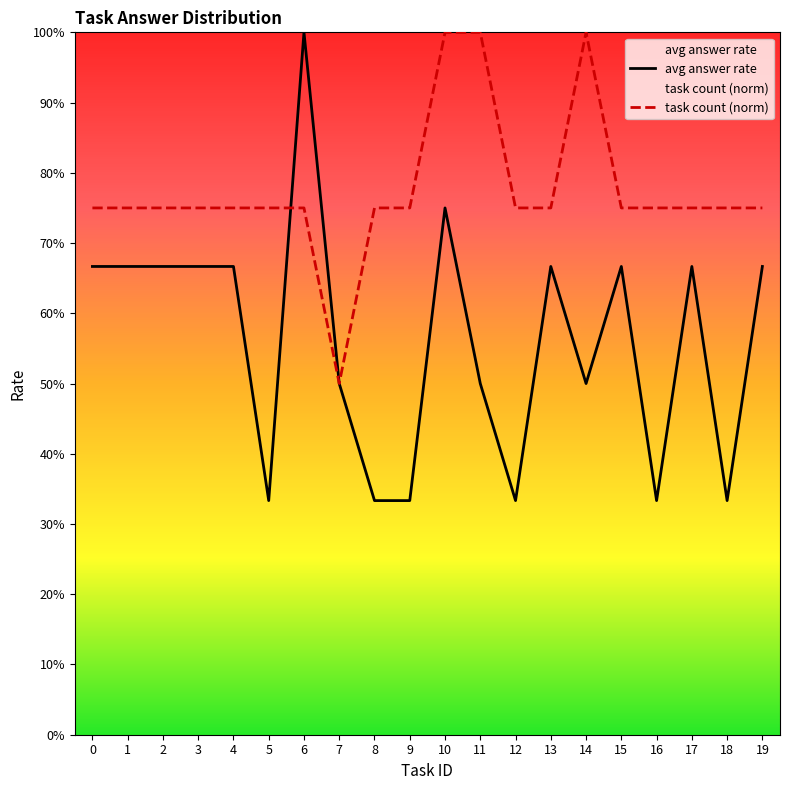

Which category has the highest value in the avg answer rate series?

6